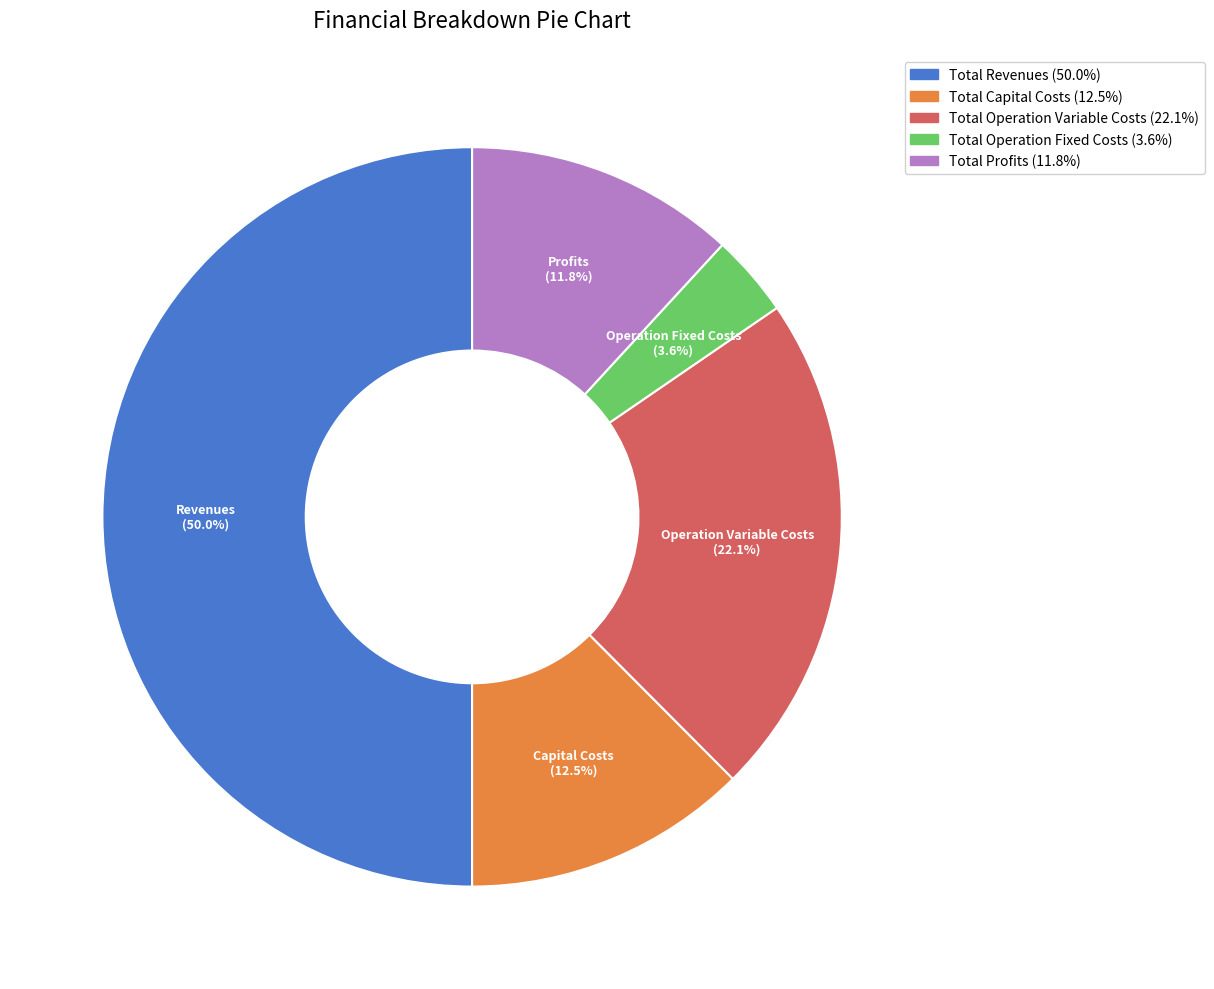

To the nearest percent, what is the difference between the largest and smallest slice percentages?

46%